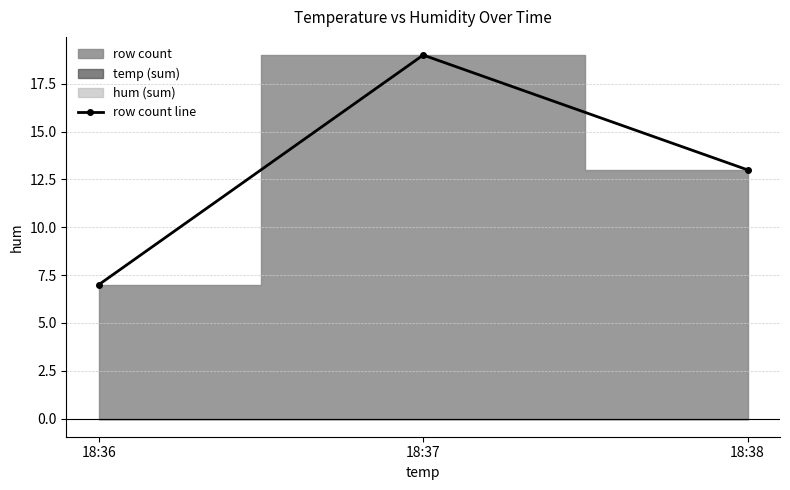

How many distinct data groups are displayed?

1